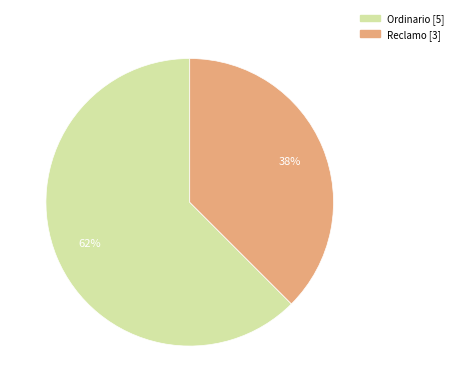

To the nearest percent, what is the average slice percentage?

50%